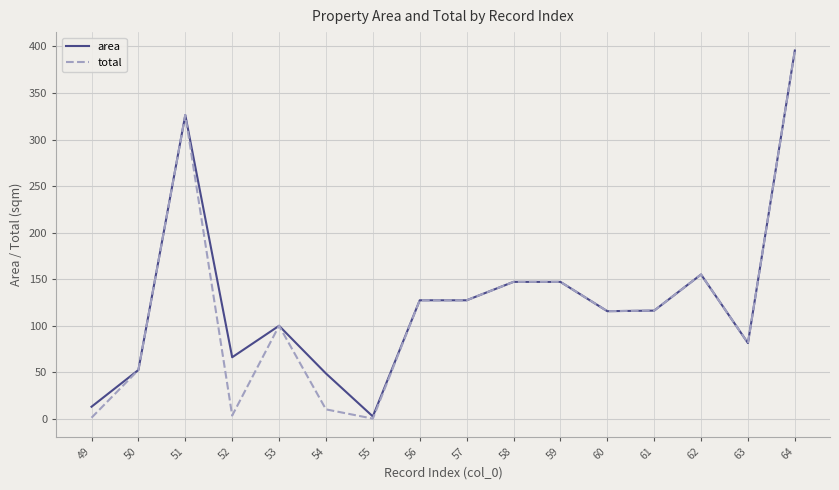

What is the total value across all series at 56?

254.4